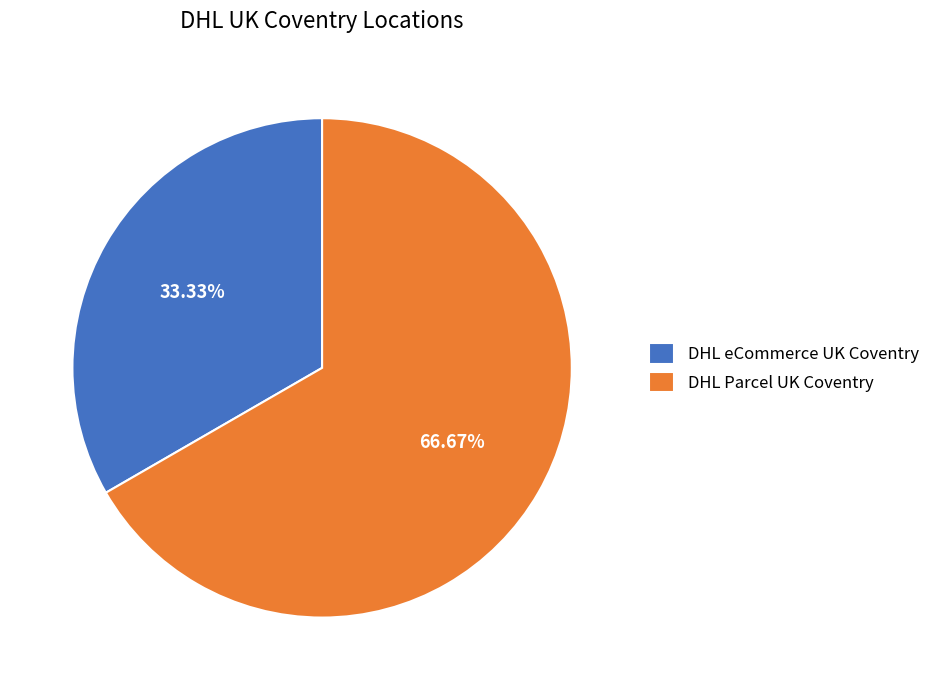

To the nearest percent, what percentage of the pie is DHL Parcel UK Coventry?

67%